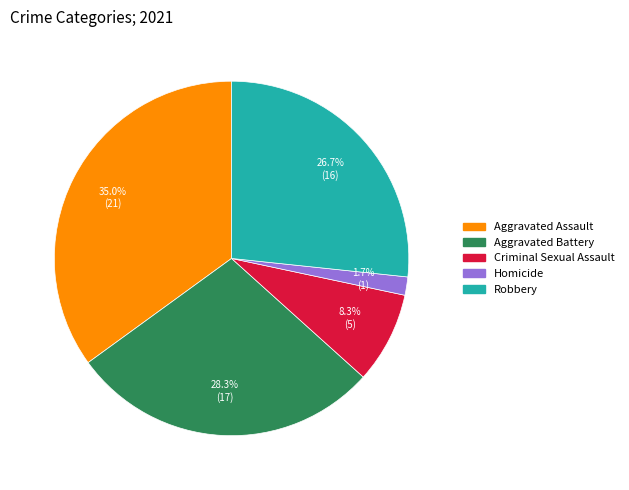

Rank the categories by value from lowest to highest.

Homicide, Criminal Sexual Assault, Robbery, Aggravated Battery, Aggravated Assault